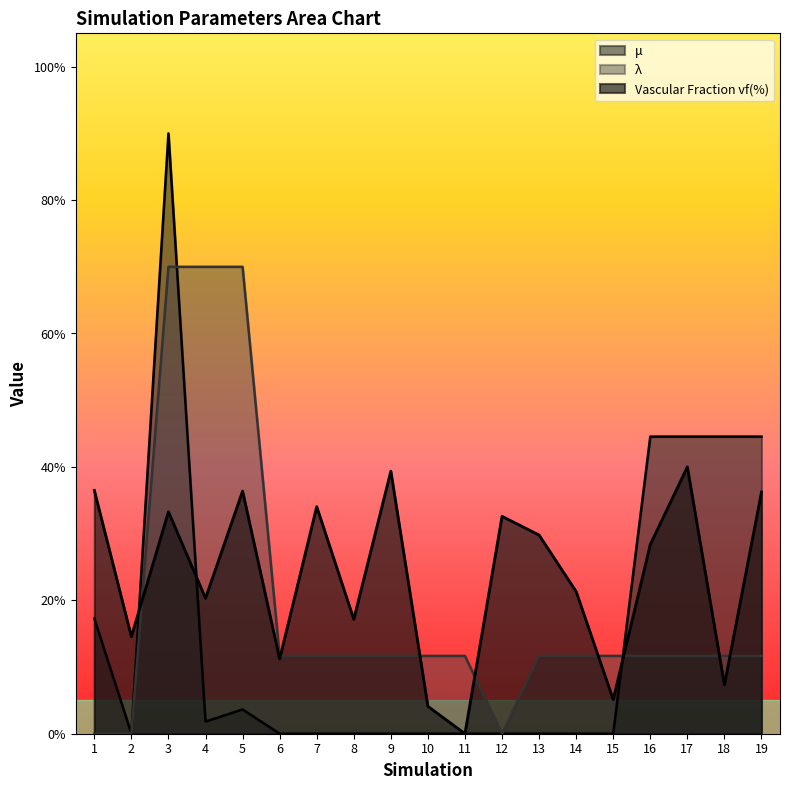

The Vascular Fraction vf(%) series shows 48.2 at 1. True or false?

False